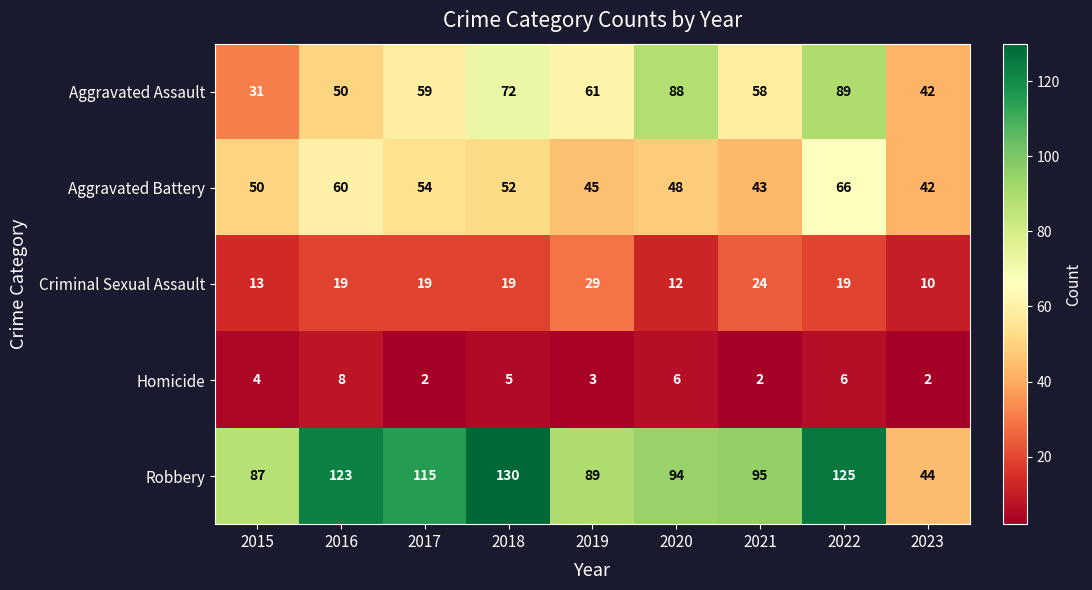

What is the difference between the second highest and second lowest values in the Aggravated Assault series?

46